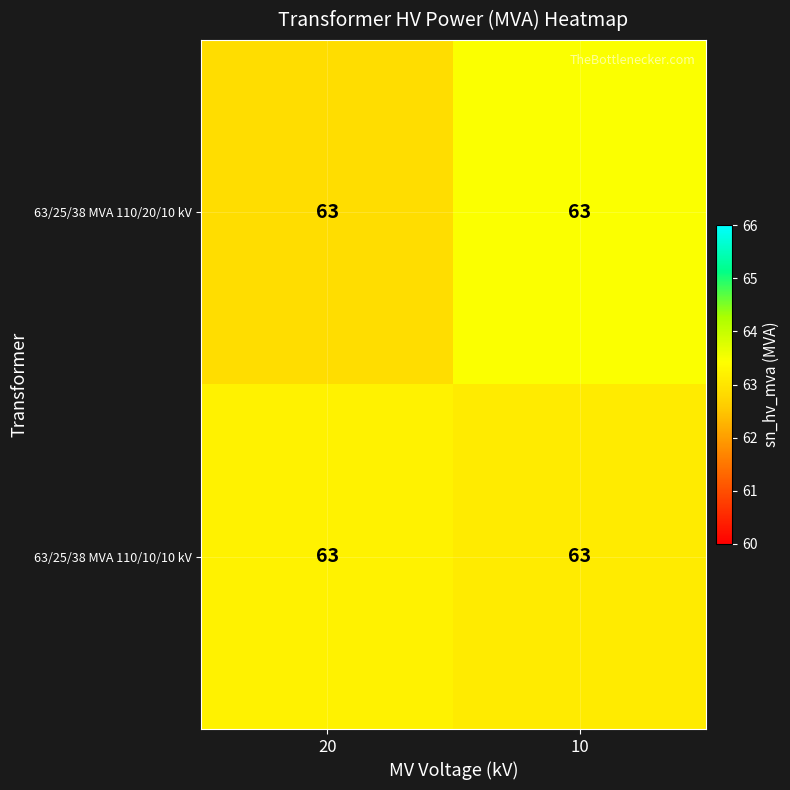

Which category has the highest value in the 63/25/38 MVA 110/10/10 kV series?

20